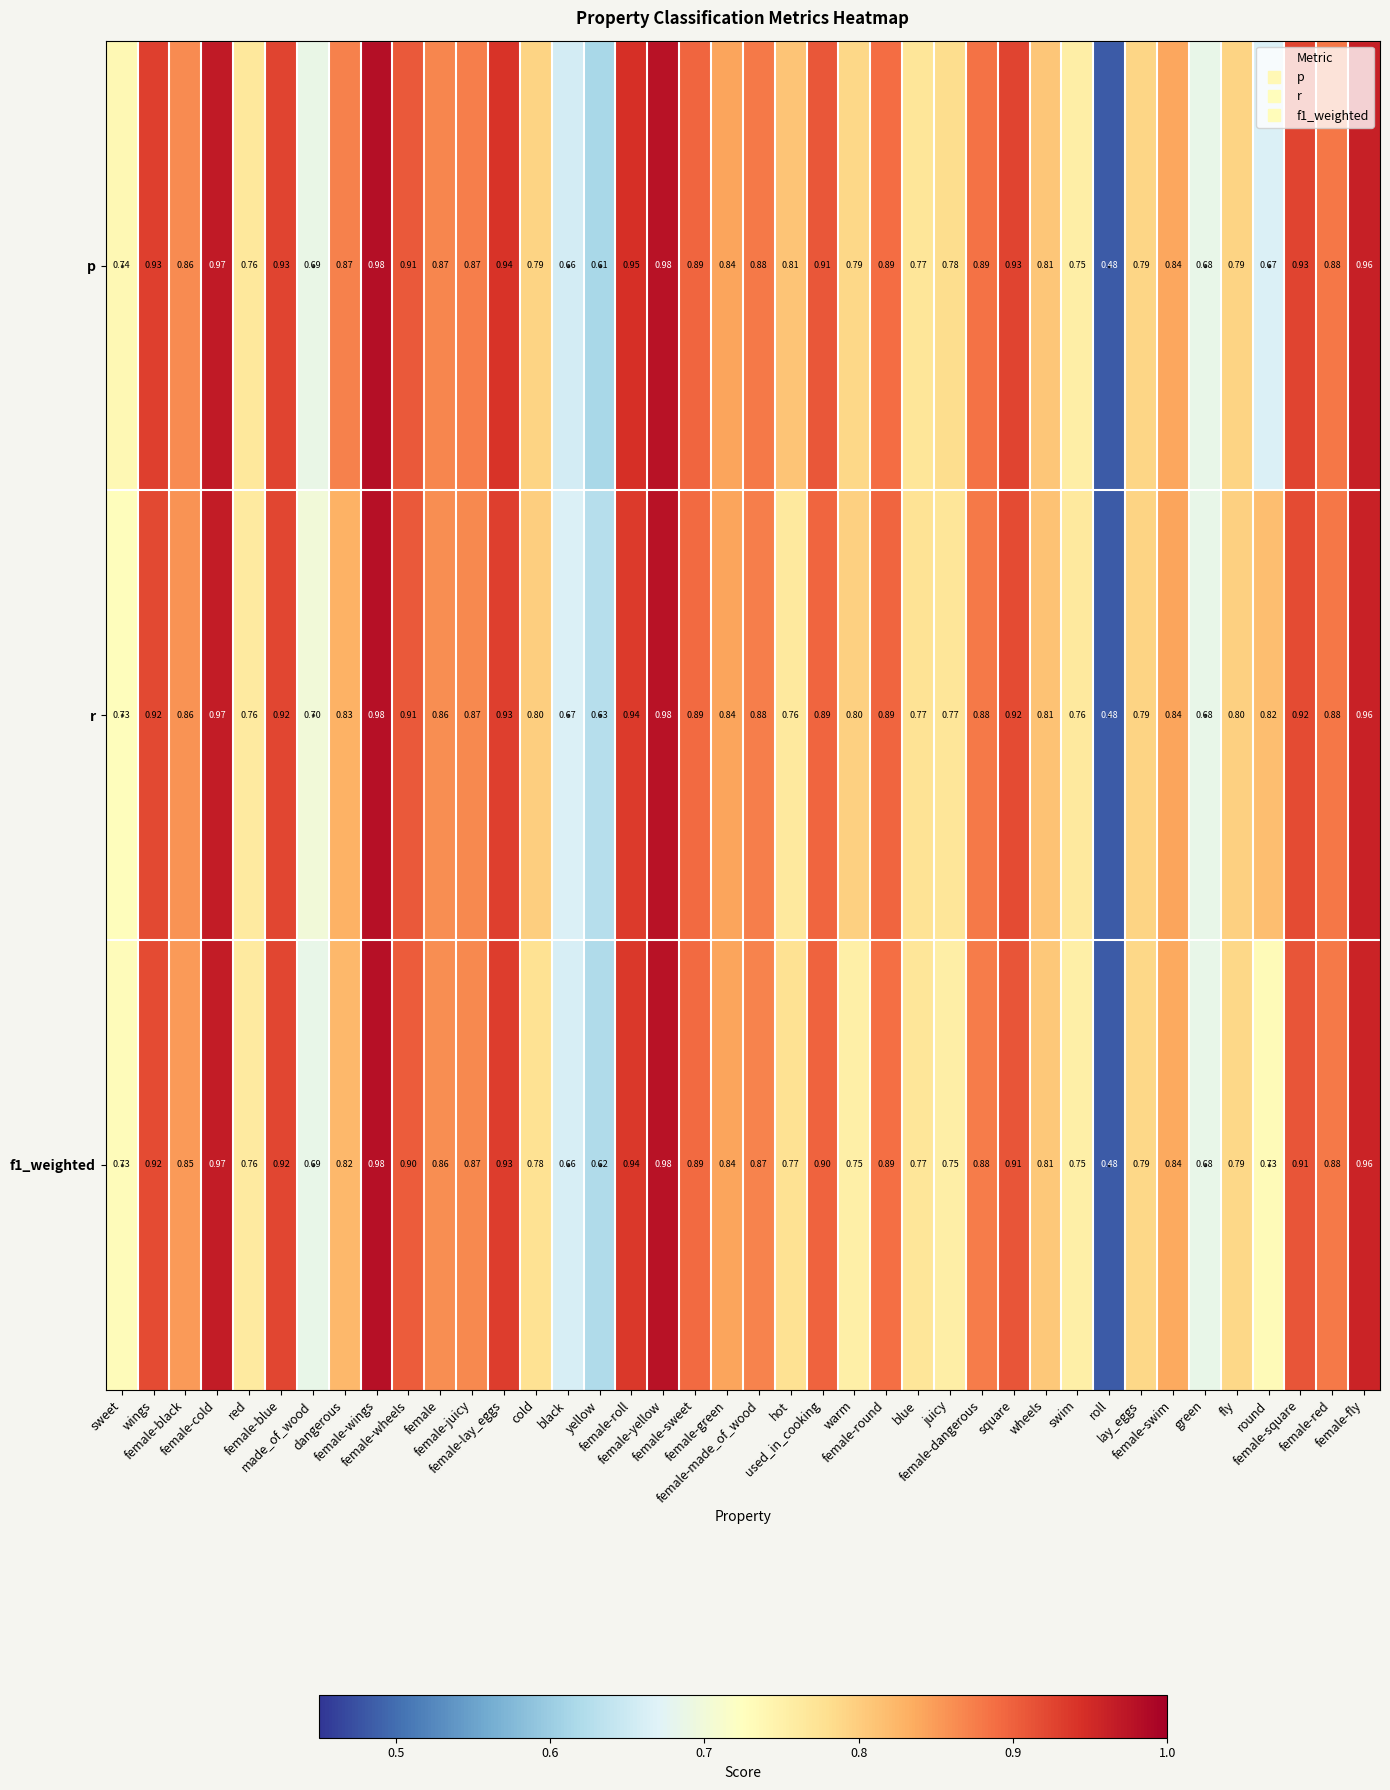

Which series has the largest total across all categories?

r